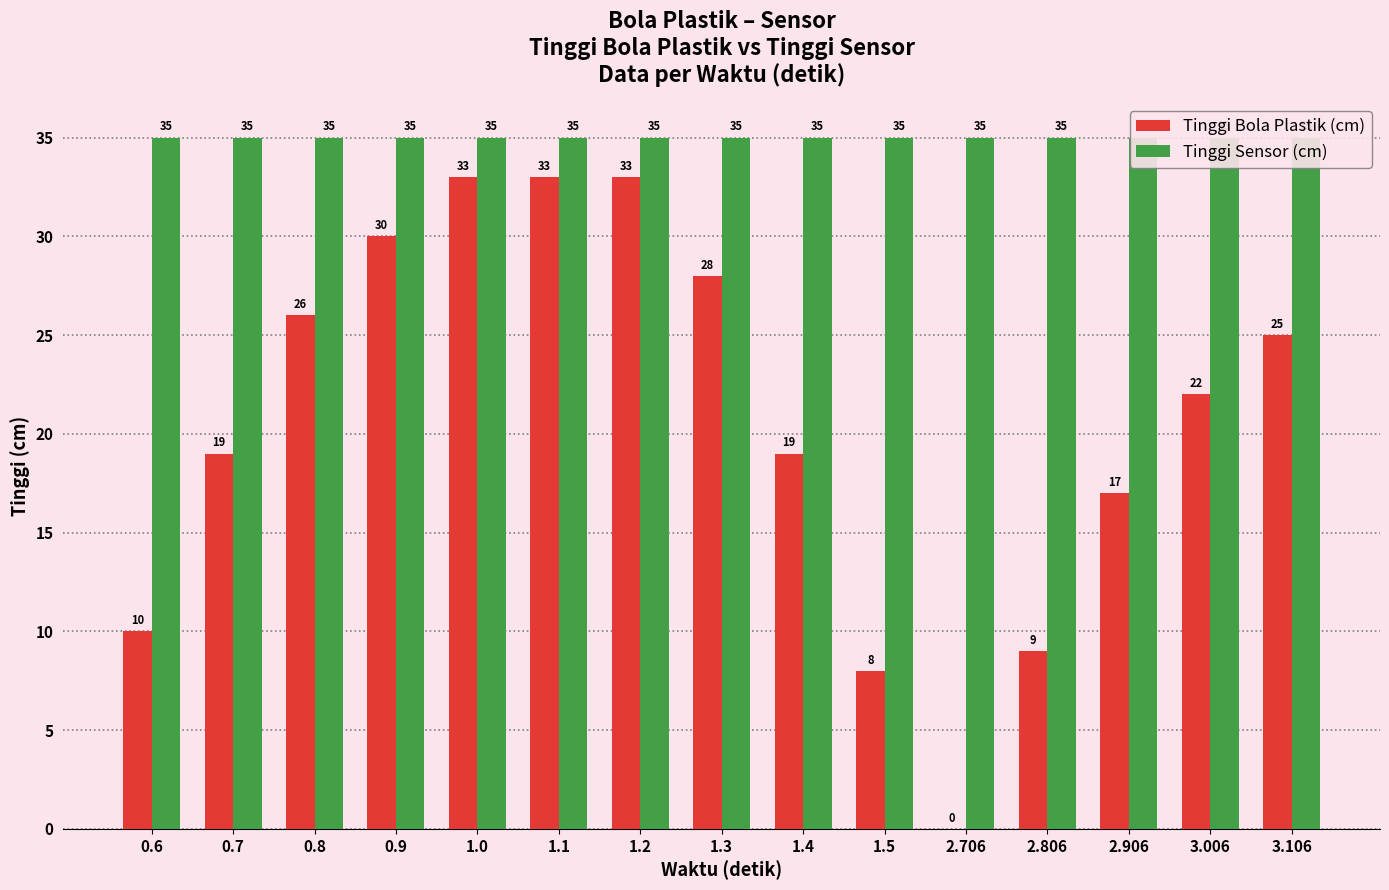

What position from the left is 2.706?

11